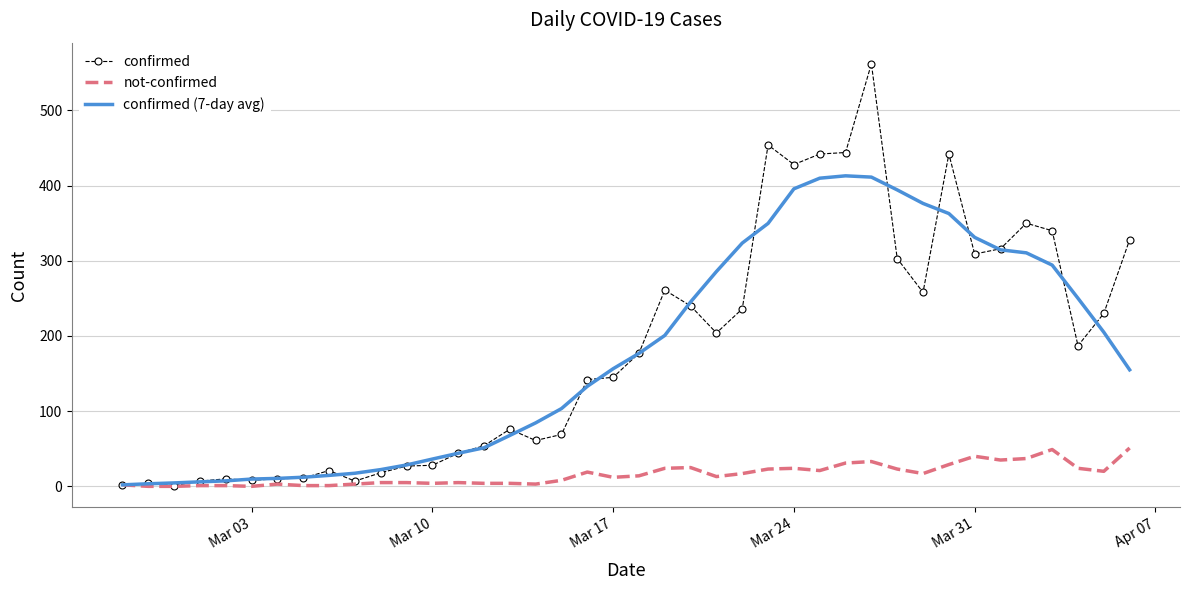

Which series has the largest range (max minus min)?

confirmed